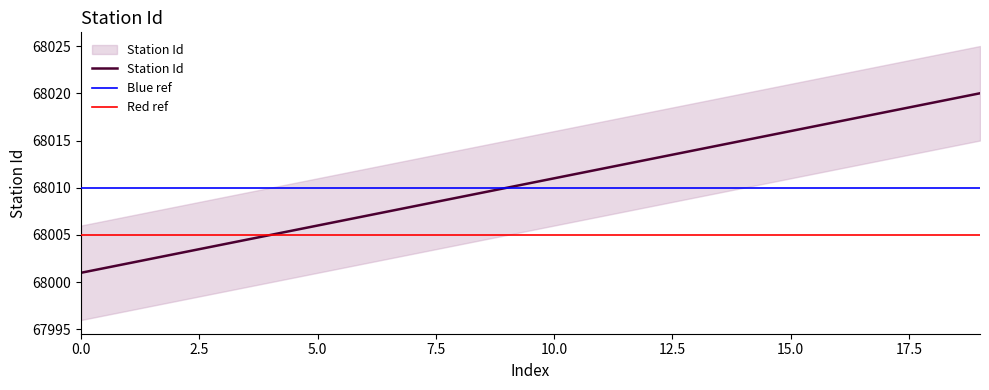

Where is the data nearest to the value 68010?

9